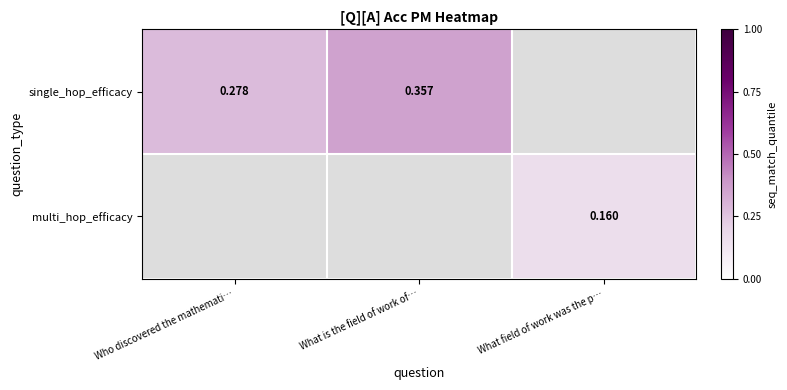

Read the single_hop_efficacy value at What is the field of work of….

0.4